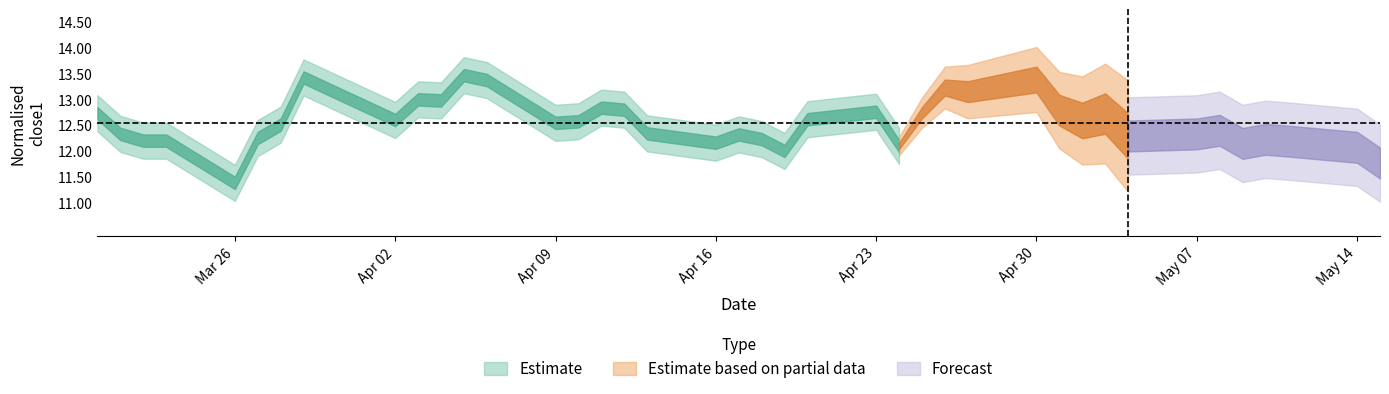

True or false: close1 and close2 intersect in this chart.

False